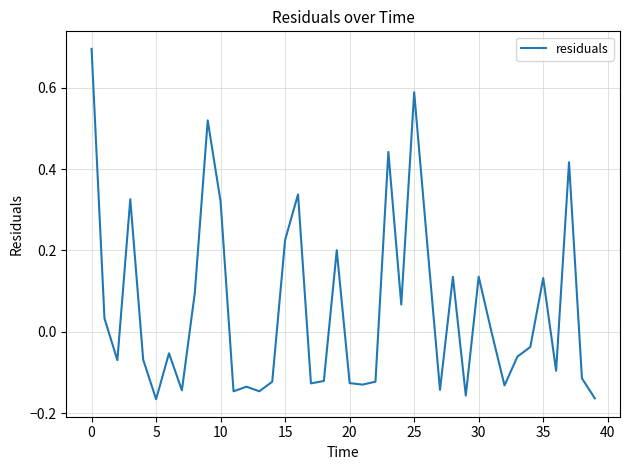

What is the difference between the maximum and minimum values?

0.9